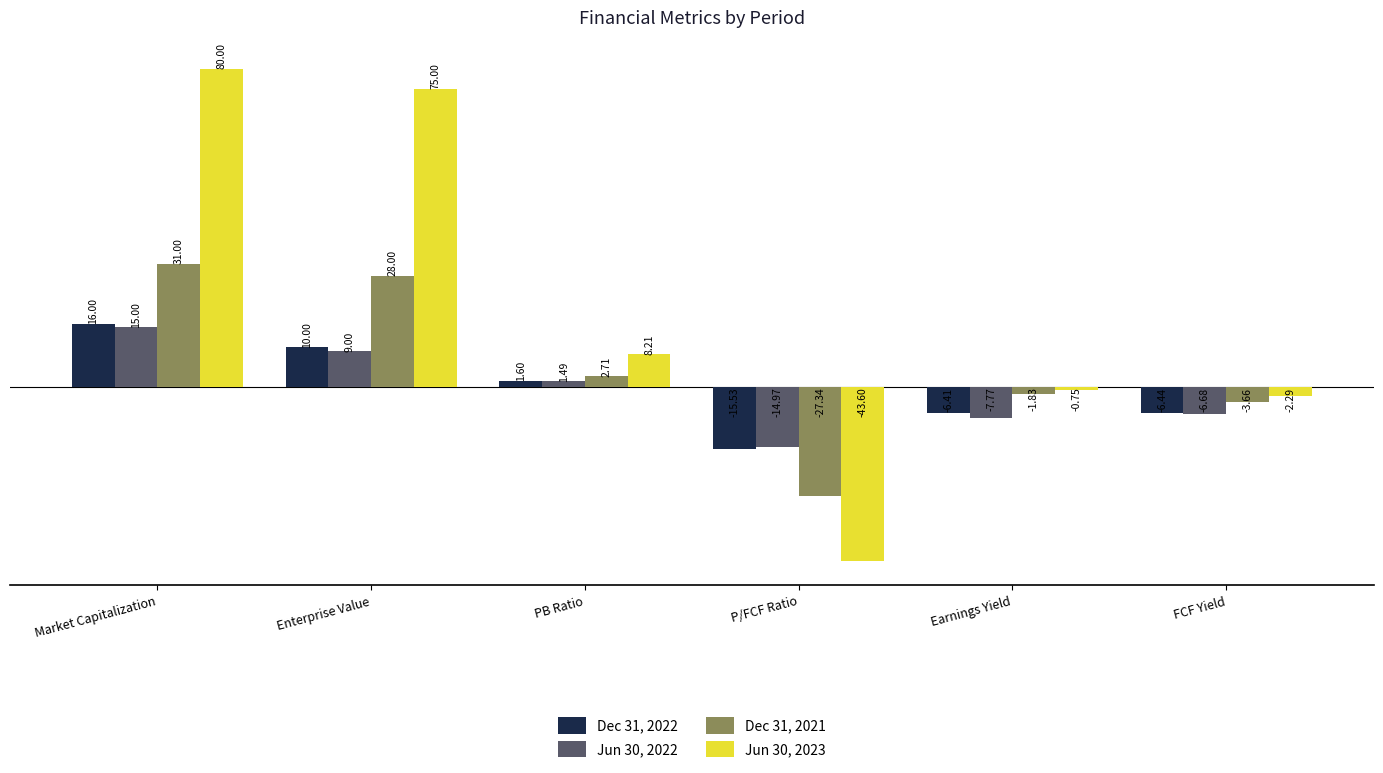

List the labels in order of Dec 31, 2022 value, largest first.

Market Capitalization, Enterprise Value, PB Ratio, Earnings Yield, FCF Yield, P/FCF Ratio